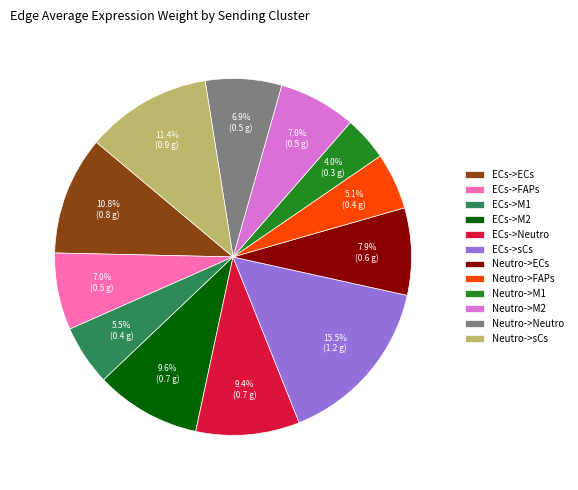

Which slice is the largest?

ECs->sCs